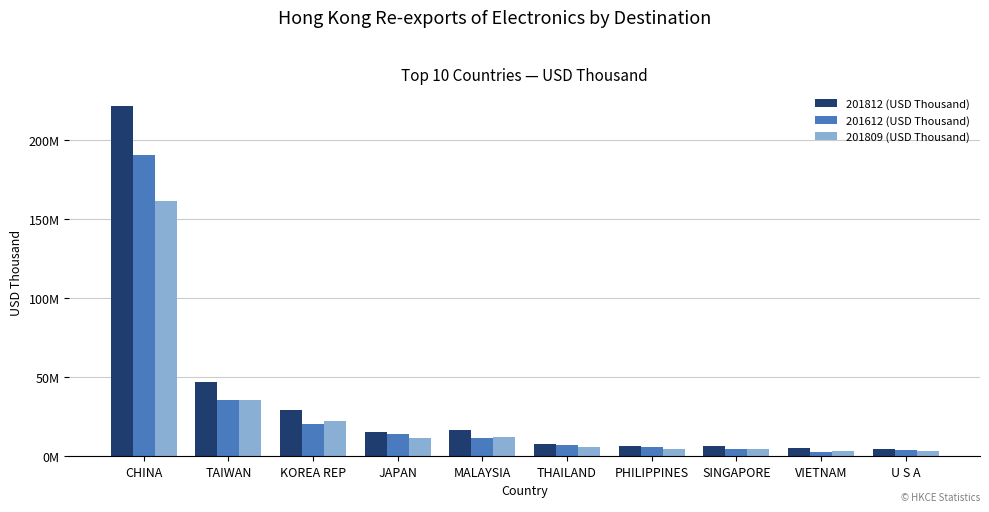

Which category has the highest value in the 201809 (USD Thousand) series?

CHINA